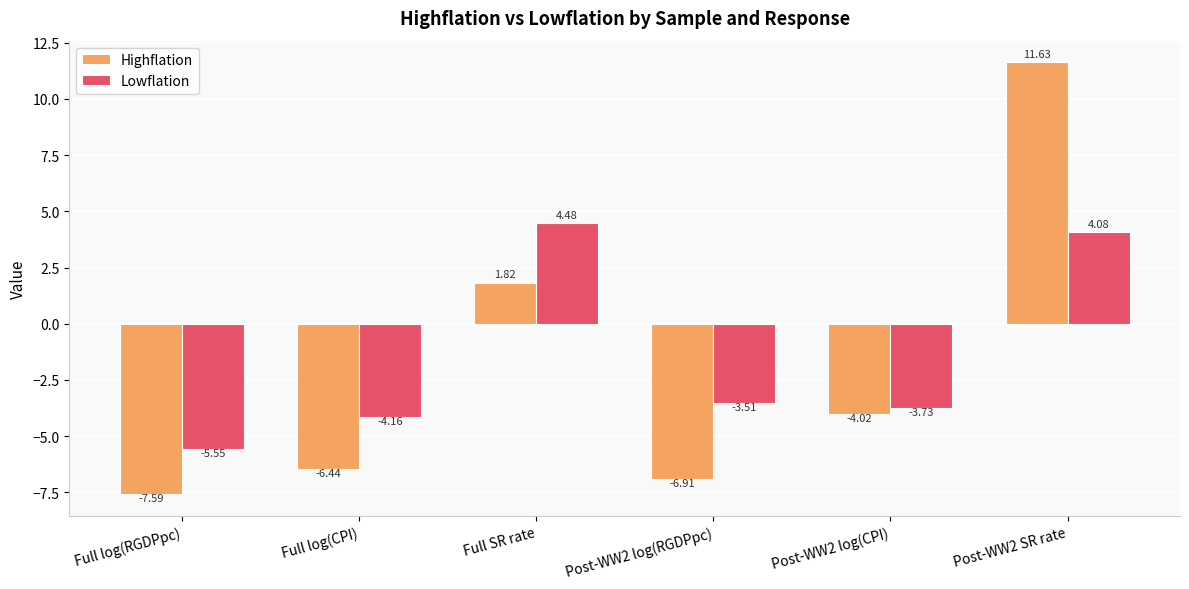

How many groups of bars are there?

6